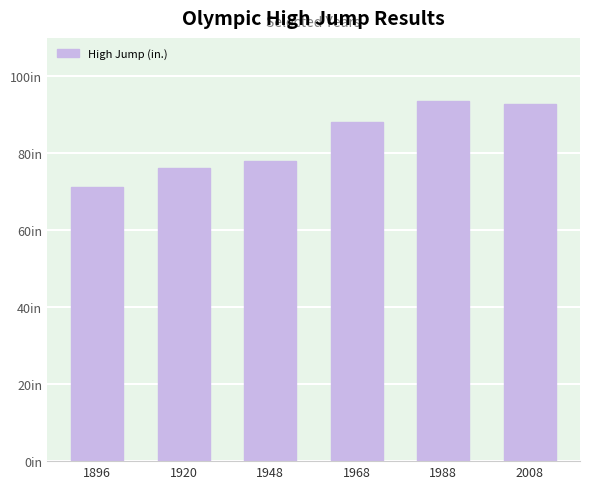

How many data points does each series have?

6